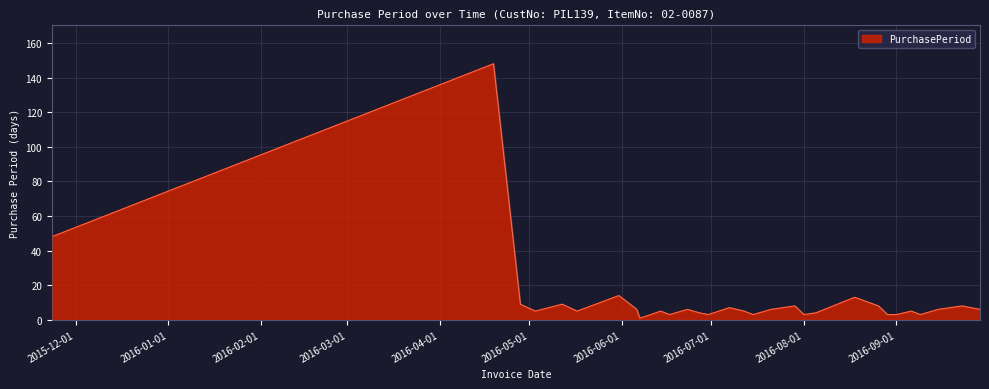

Reading right to left, list all the values displayed in this chart.

6	8	6	3	5	3	3	8	13	4	3	8	6	3	5	7	3	4	6	3	5	2	1	6	14	5	9	5	9	148	48